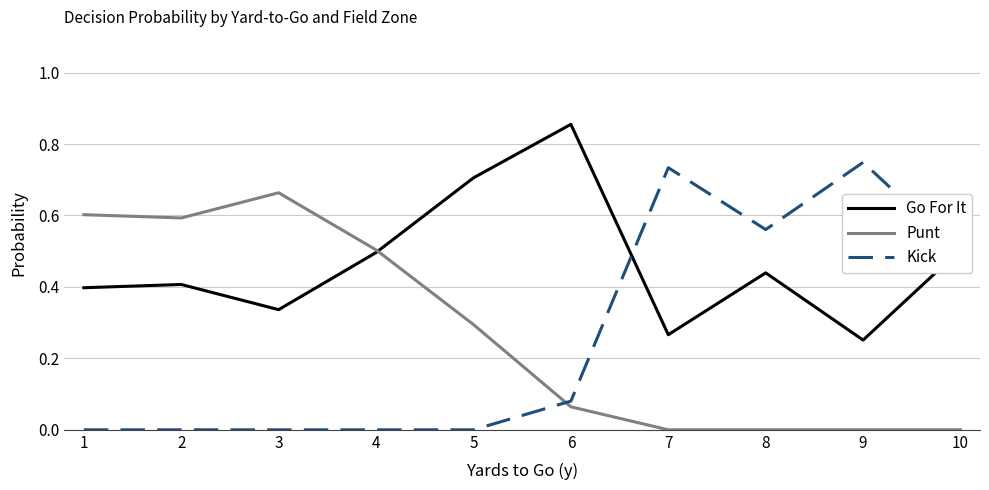

How many times do Punt and Kick cross each other?

1